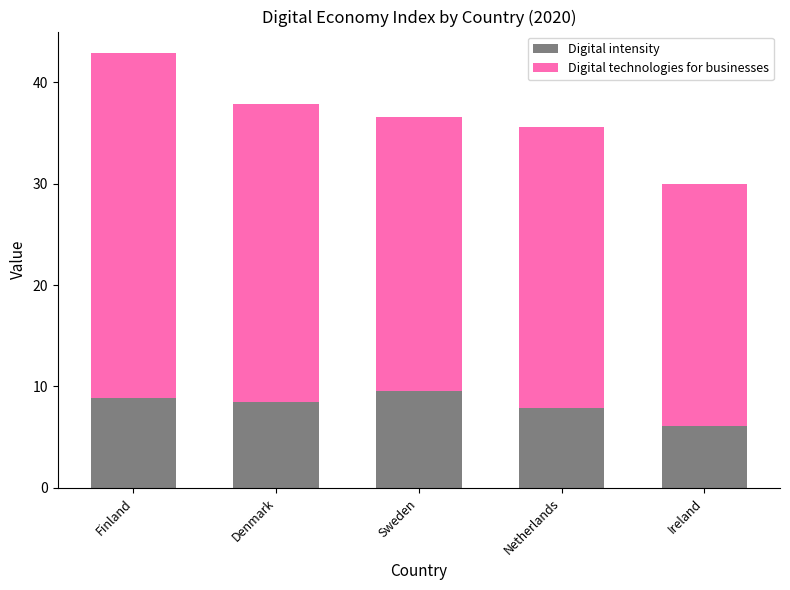

What is the total value across all series at Denmark?

37.8